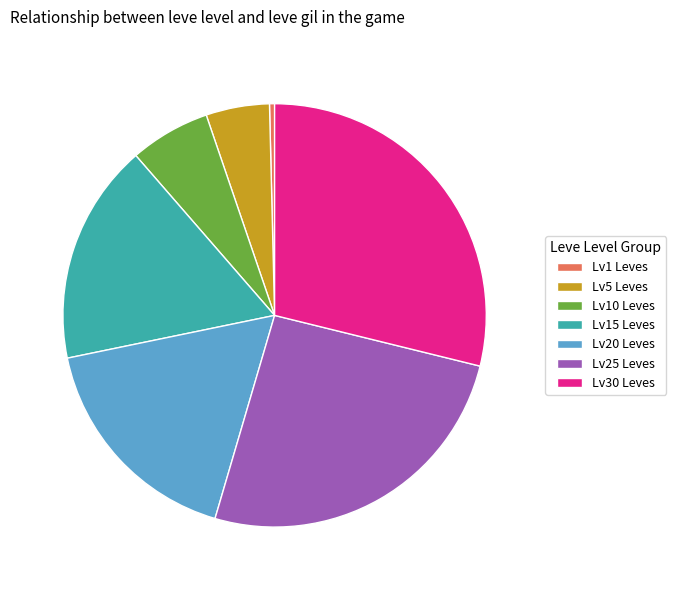

Do Lv25 Leves and Lv1 Leves together represent more than half of the pie?

No